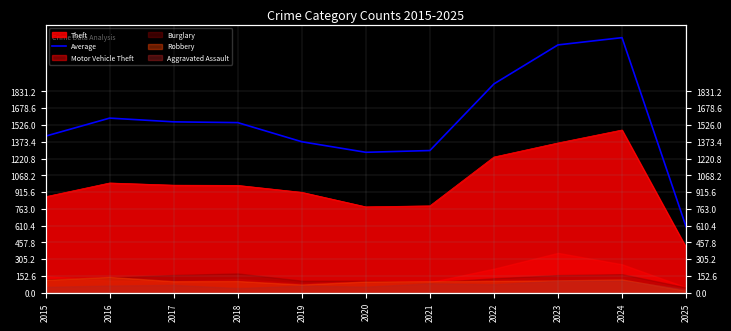

What is the difference between the maximum and minimum values?

1720